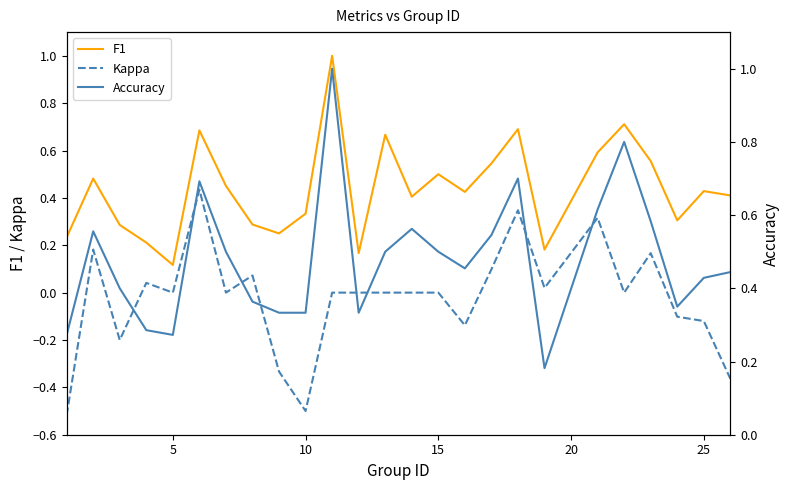

True or false: F1 has a value of 0.7 at 15.

False